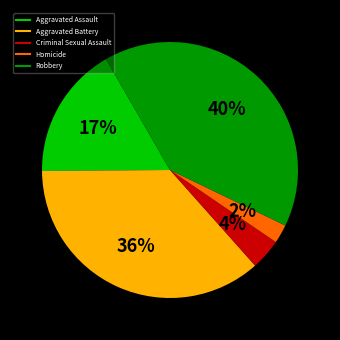

Which has a higher value, Homicide or Aggravated Battery?

Aggravated Battery